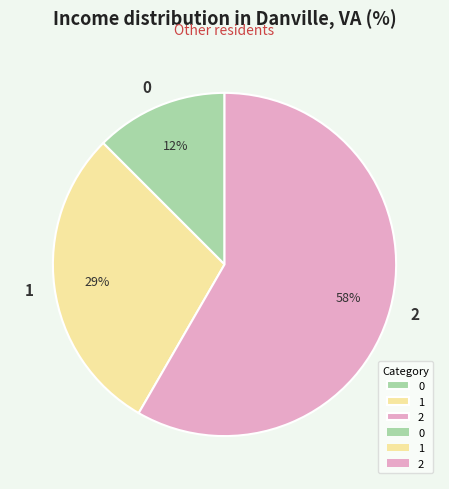

True or false: 2 accounts for 45% of the total.

False